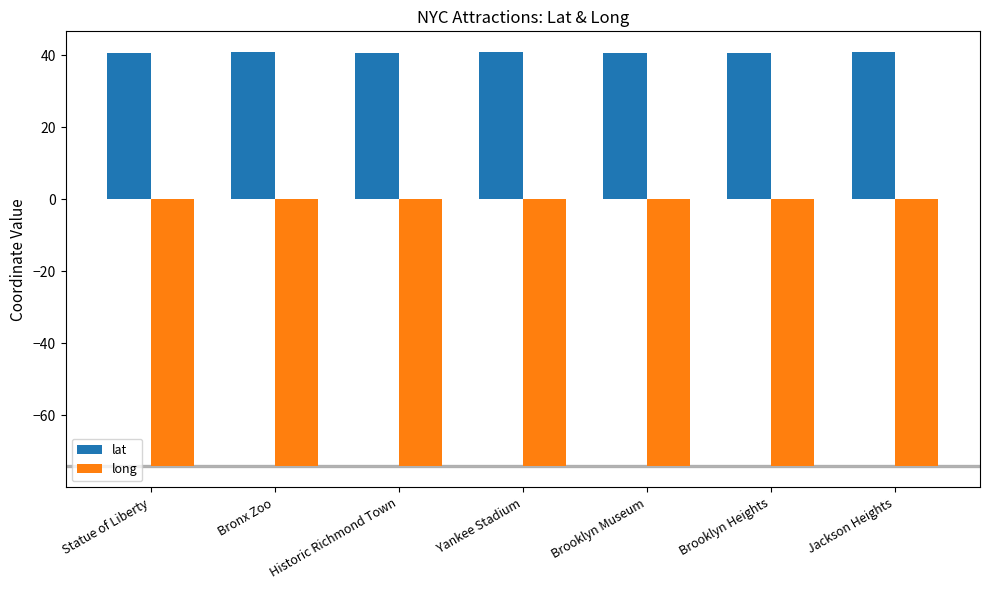

How many bars are there in each group?

2